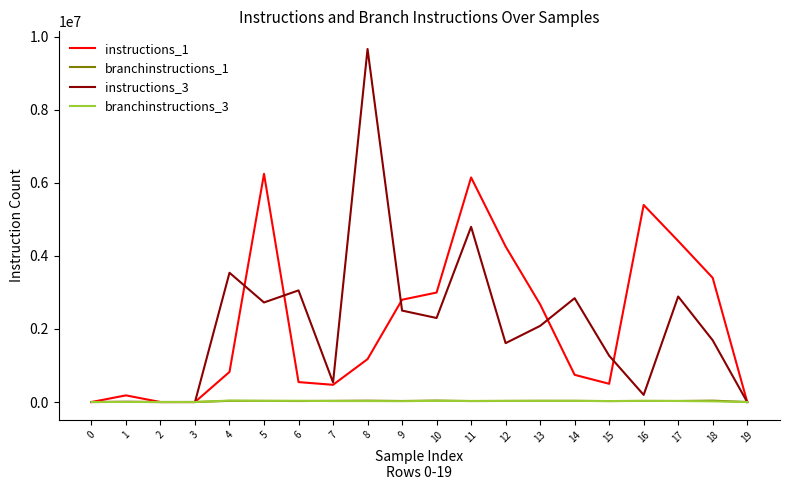

What is the difference between the maximum and second lowest values in the branchinstructions_1 series?

39688